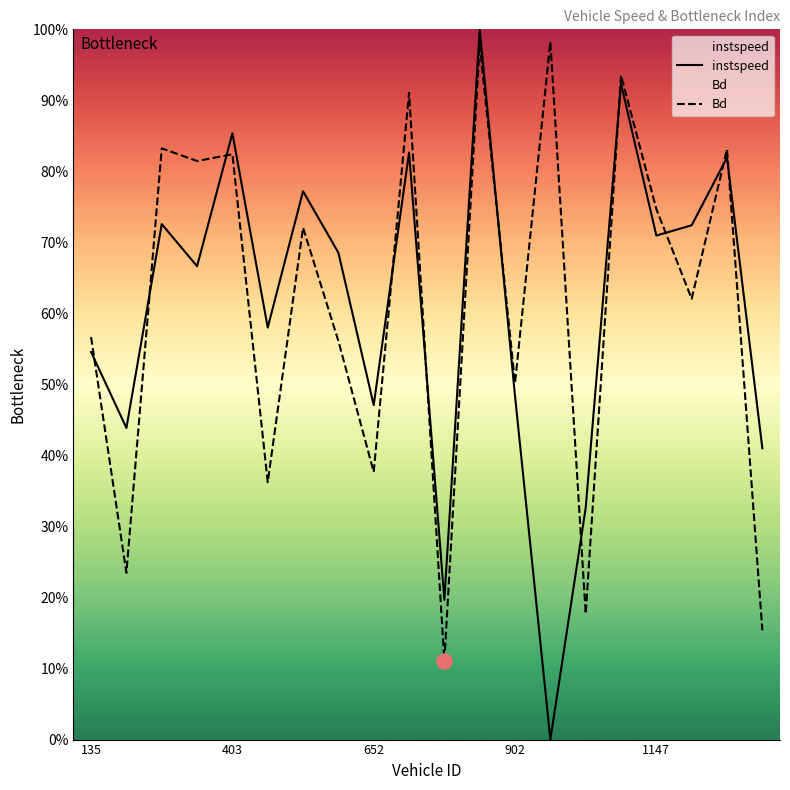

What are all the series names shown in the legend?

instspeed, Bd